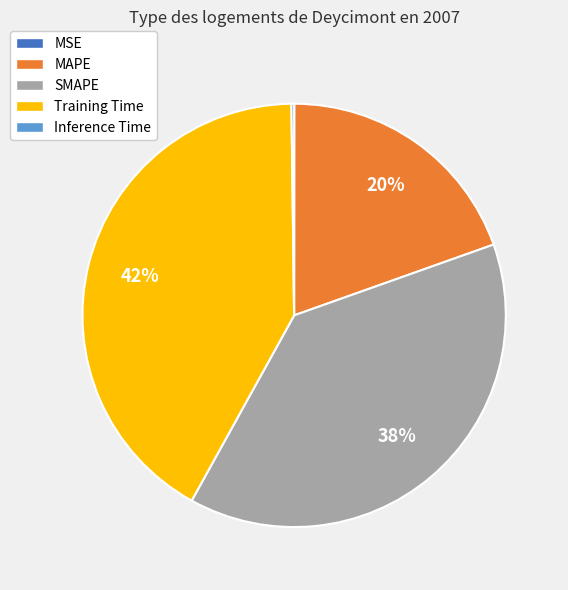

The Training Time slice represents 42% of the pie. True or false?

True